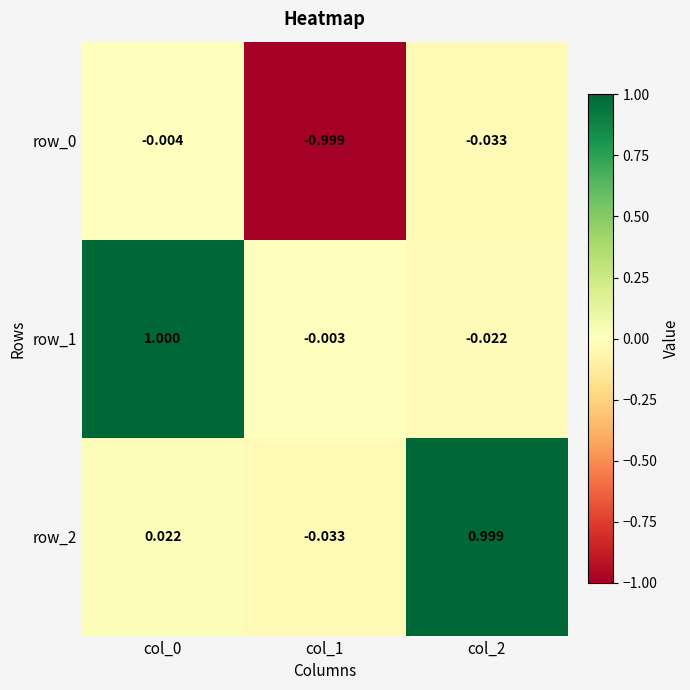

Is the value of row_0 at col_2 greater than the value of row_1 at col_2?

No